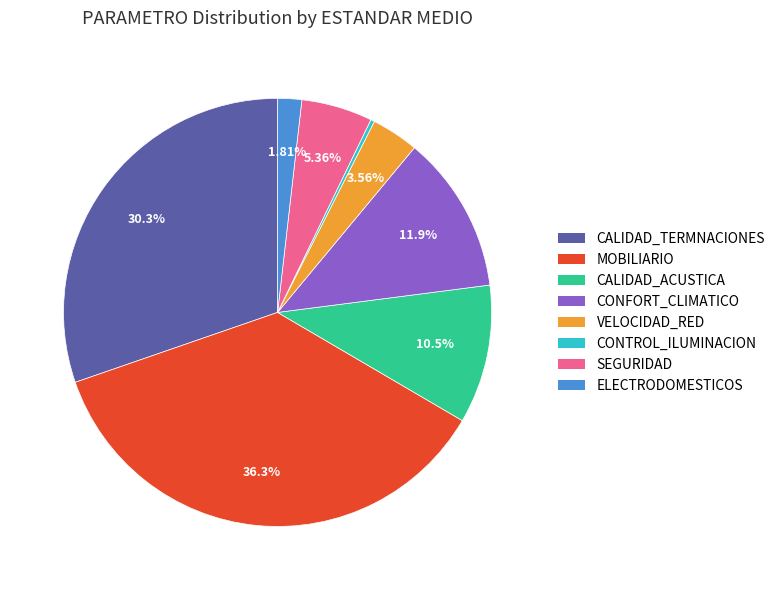

Does CONTROL_ILUMINACION represent more than half of the total?

No